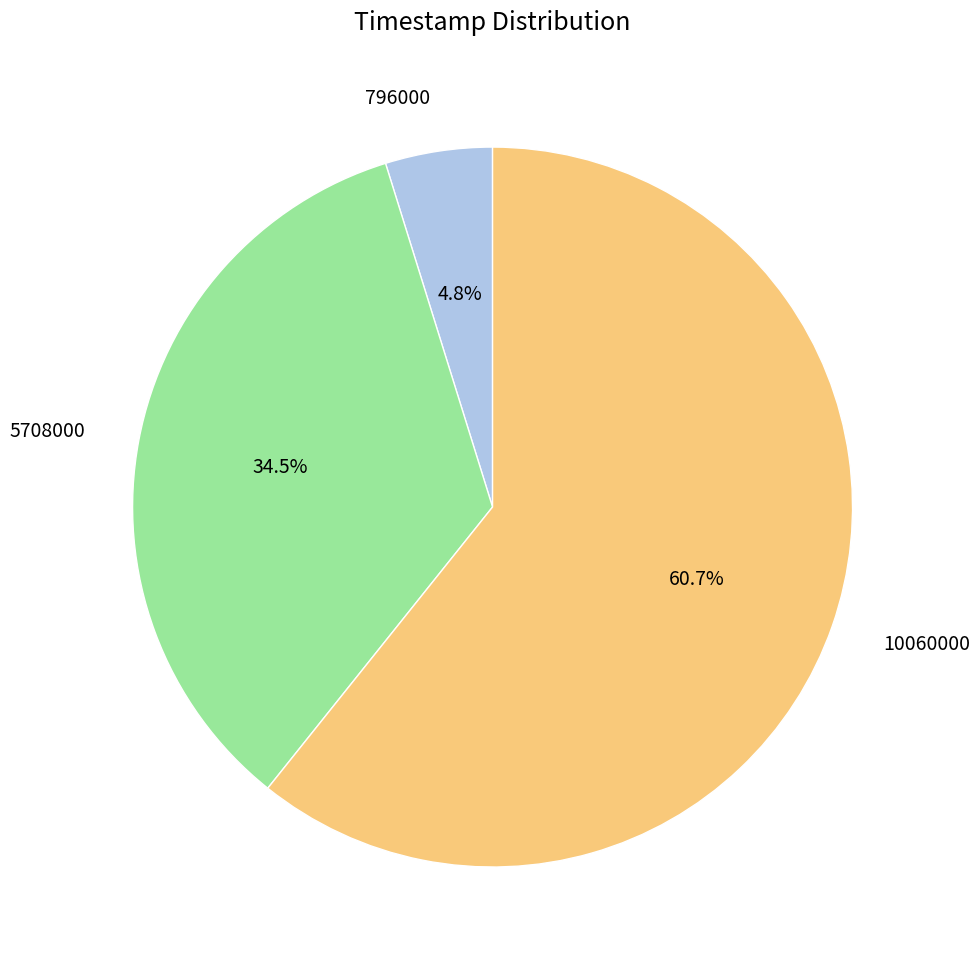

How much of the chart is everything except 796000?

95.2%